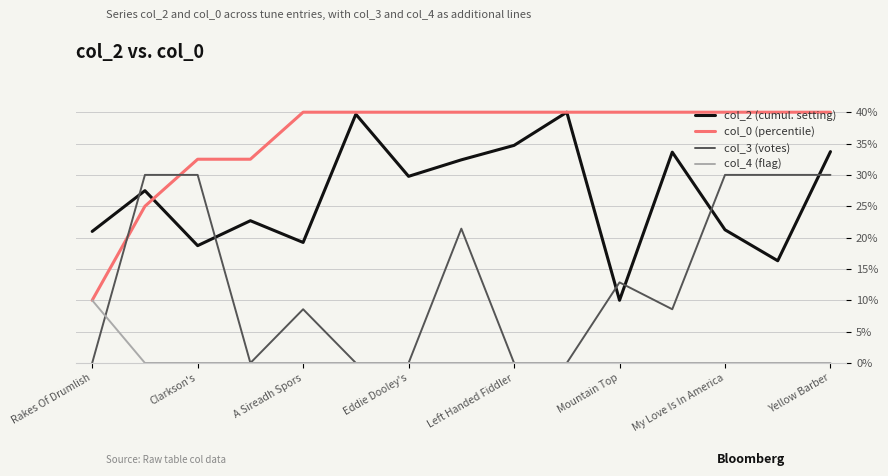

List the series in order of their overall mean, lowest first.

col_4 (flag), col_3 (votes), col_2 (cumul. setting), col_0 (percentile)